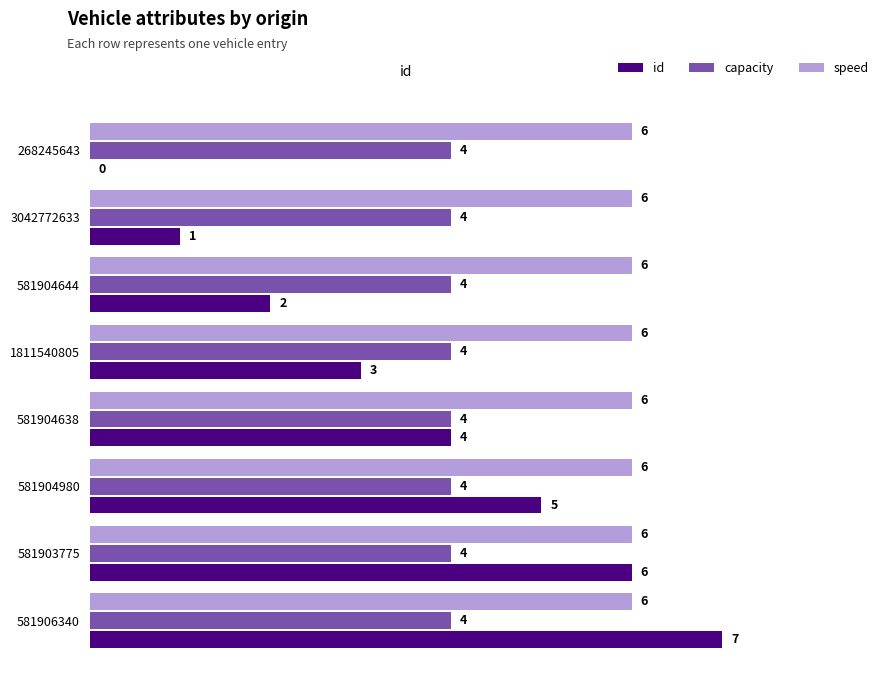

Is it true that capacity equals 6 at 581904644?

False